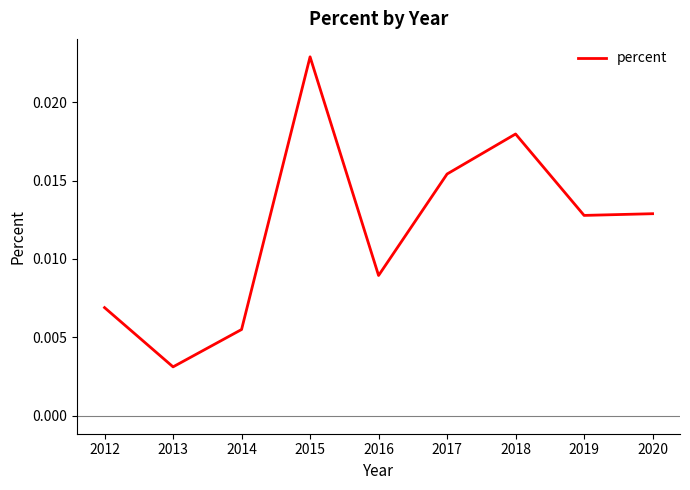

Where is the data nearest to the value 0?

2013